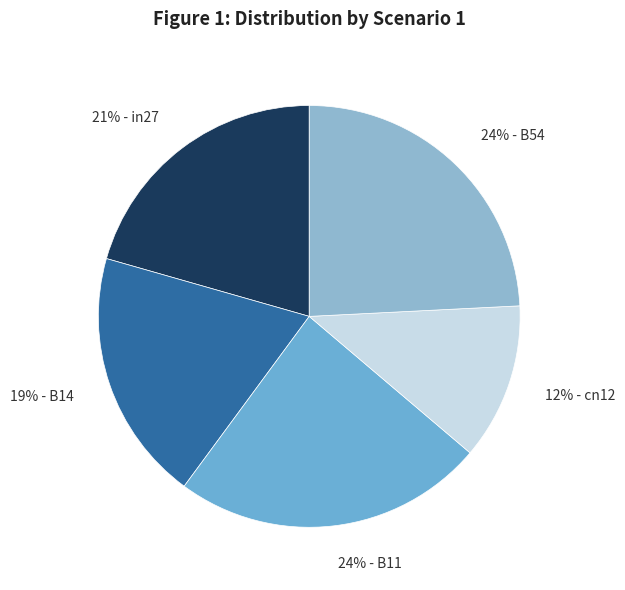

To the nearest percent, what portion does 24% - B11 represent?

24%